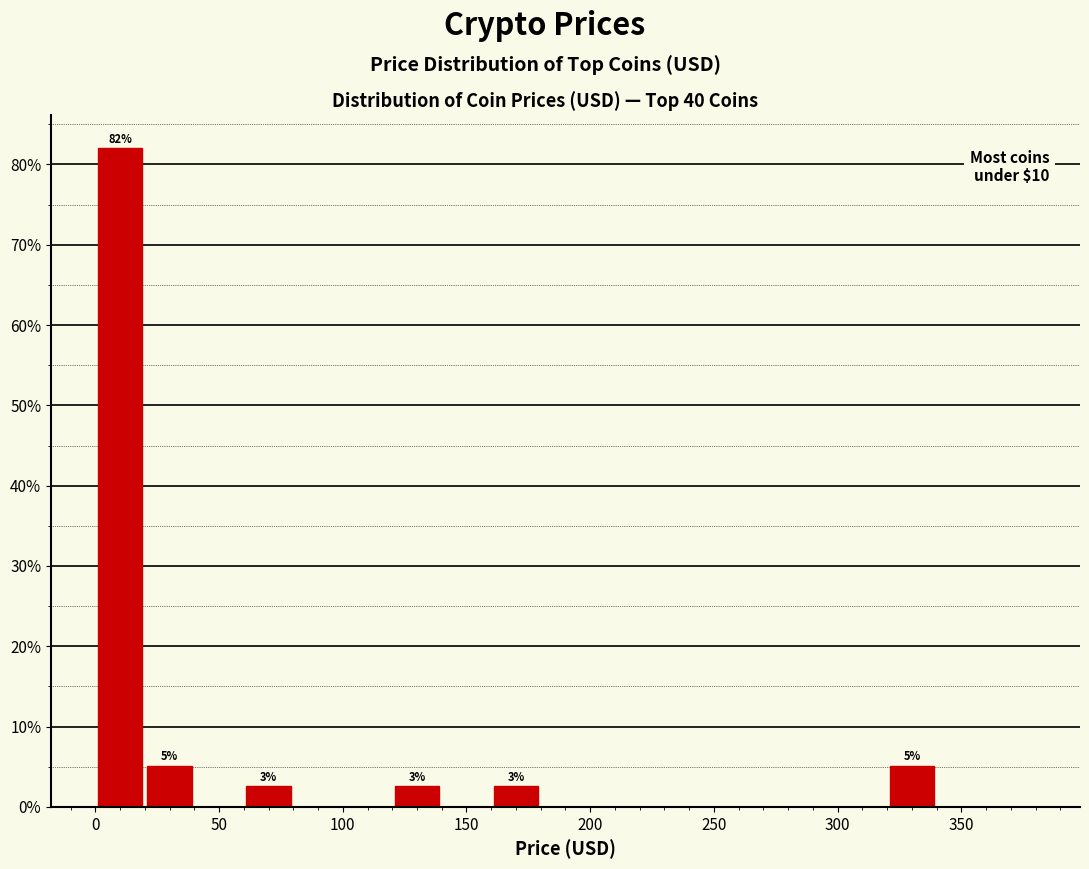

Over which range of the x-axis is the bar tallest?

0 to 20